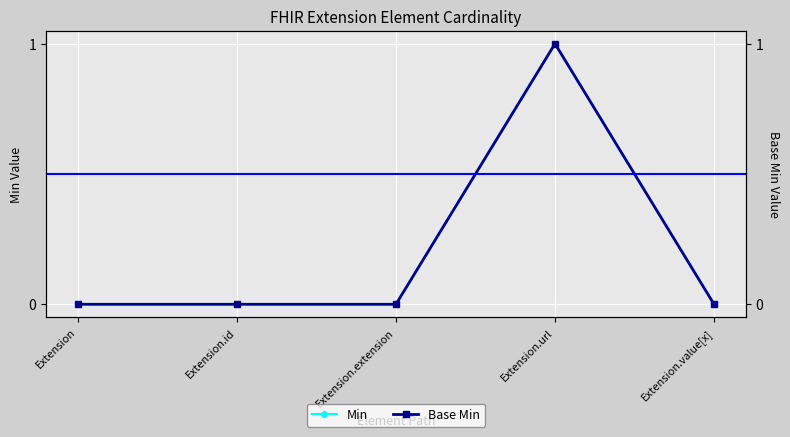

What are all the series names shown in the legend?

Min, Base Min